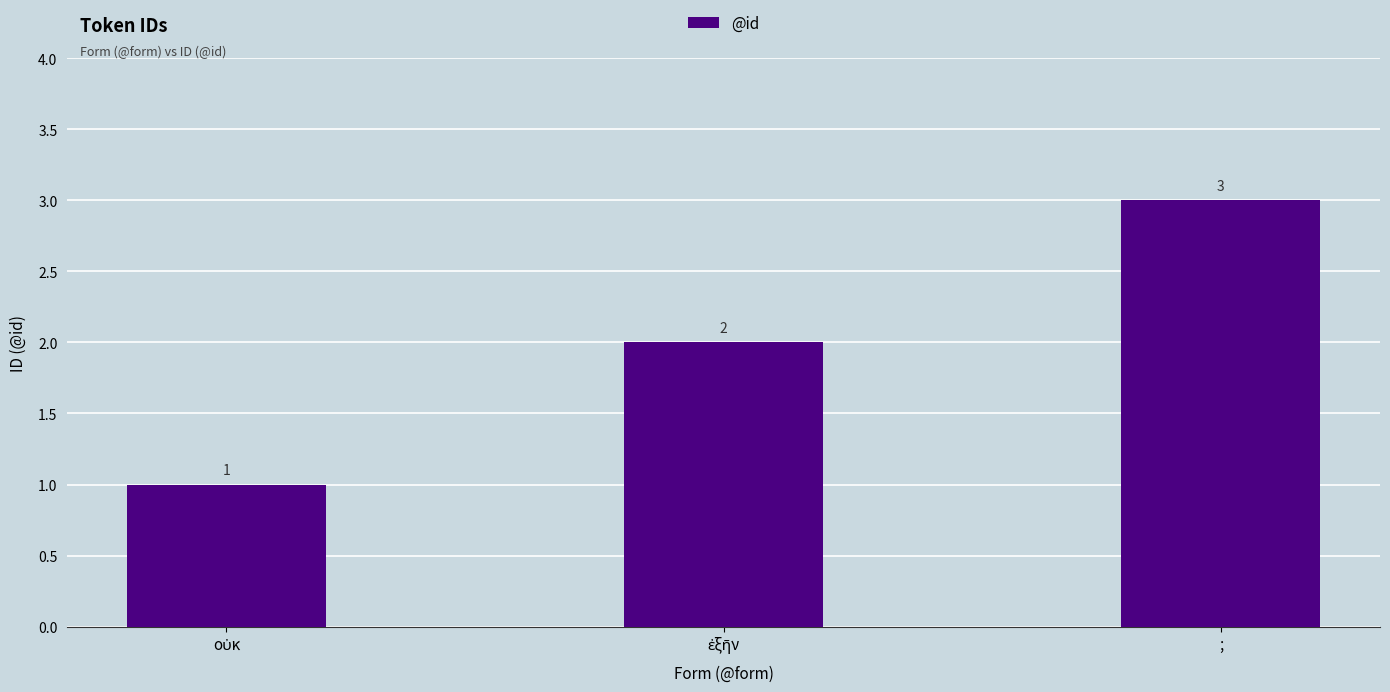

Reading left to right, transcribe all the data shown in this chart.

1	2	3